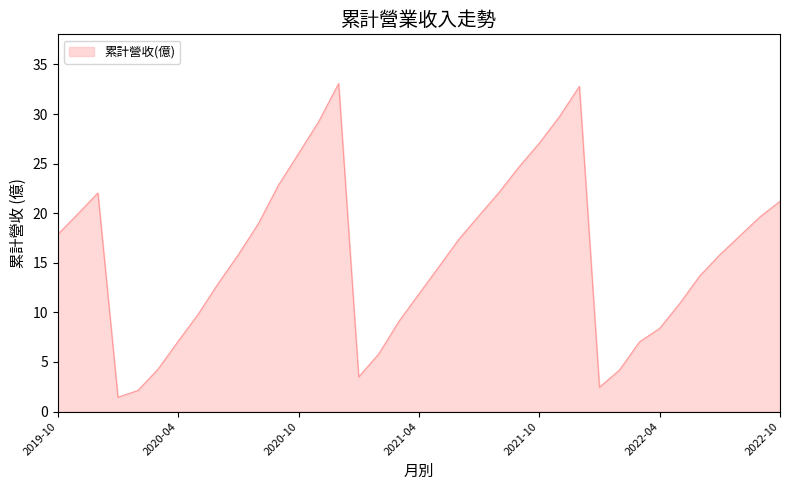

How many distinct data groups are displayed?

1